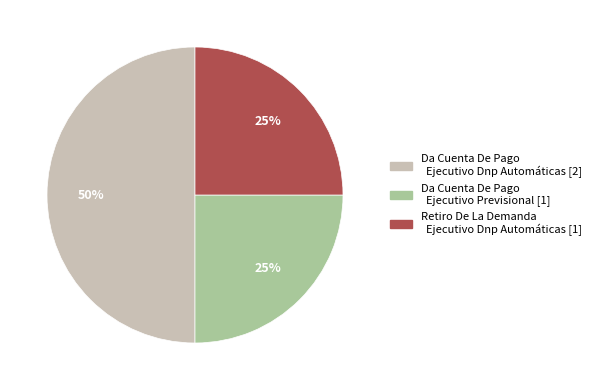

To the nearest percent, what percentage of the pie is Da Cuenta De Pago Ejecutivo Dnp Automáticas [2]?

50%